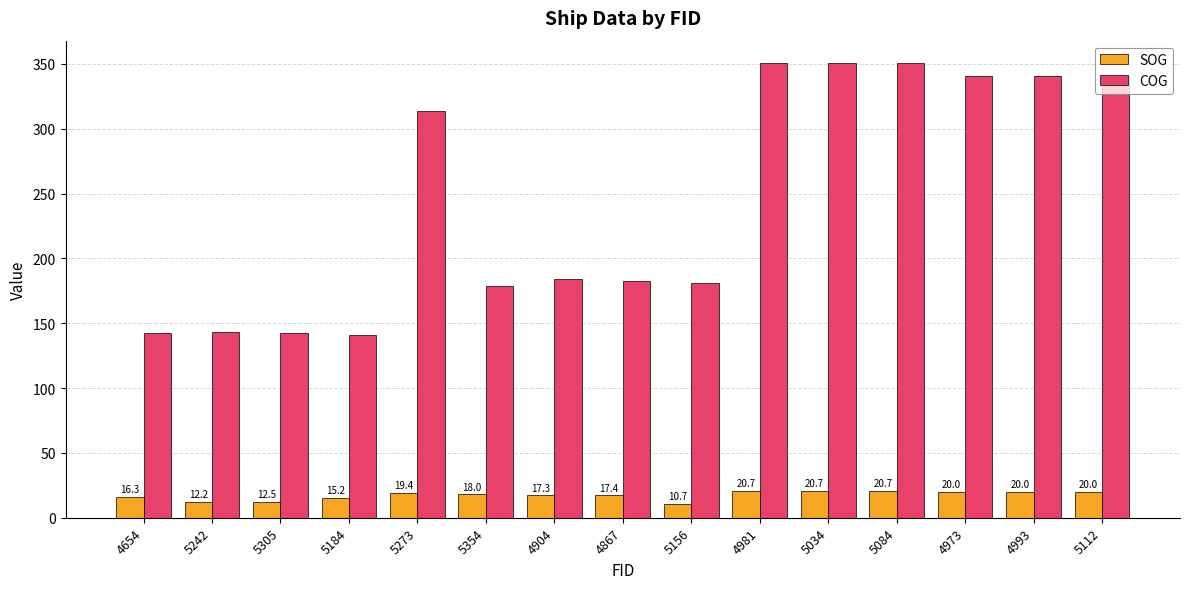

How many groups of bars are there?

15